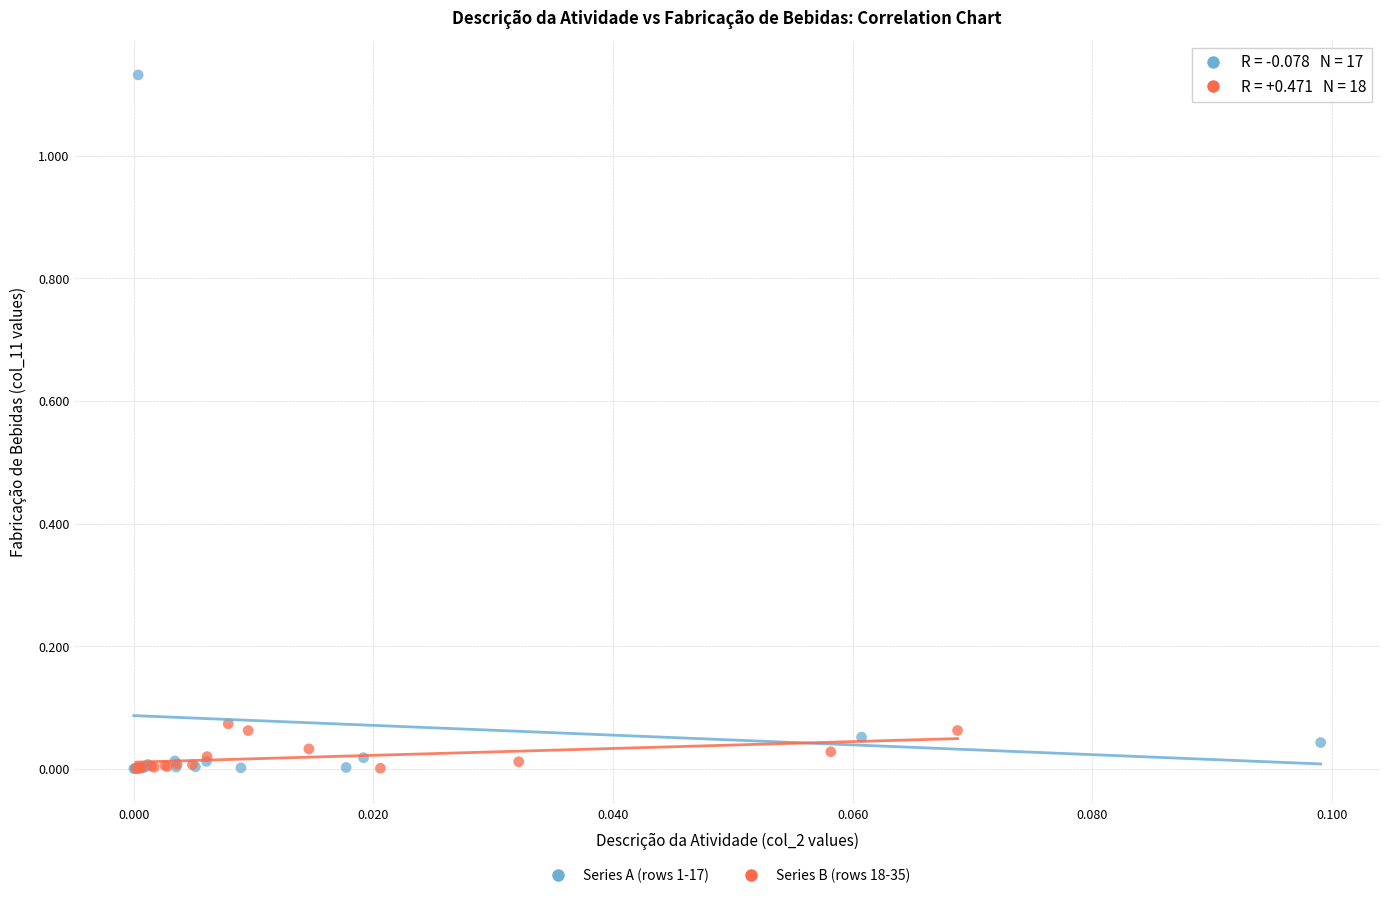

Which series reaches the maximum Y coordinate?

Series A (rows 1-17)